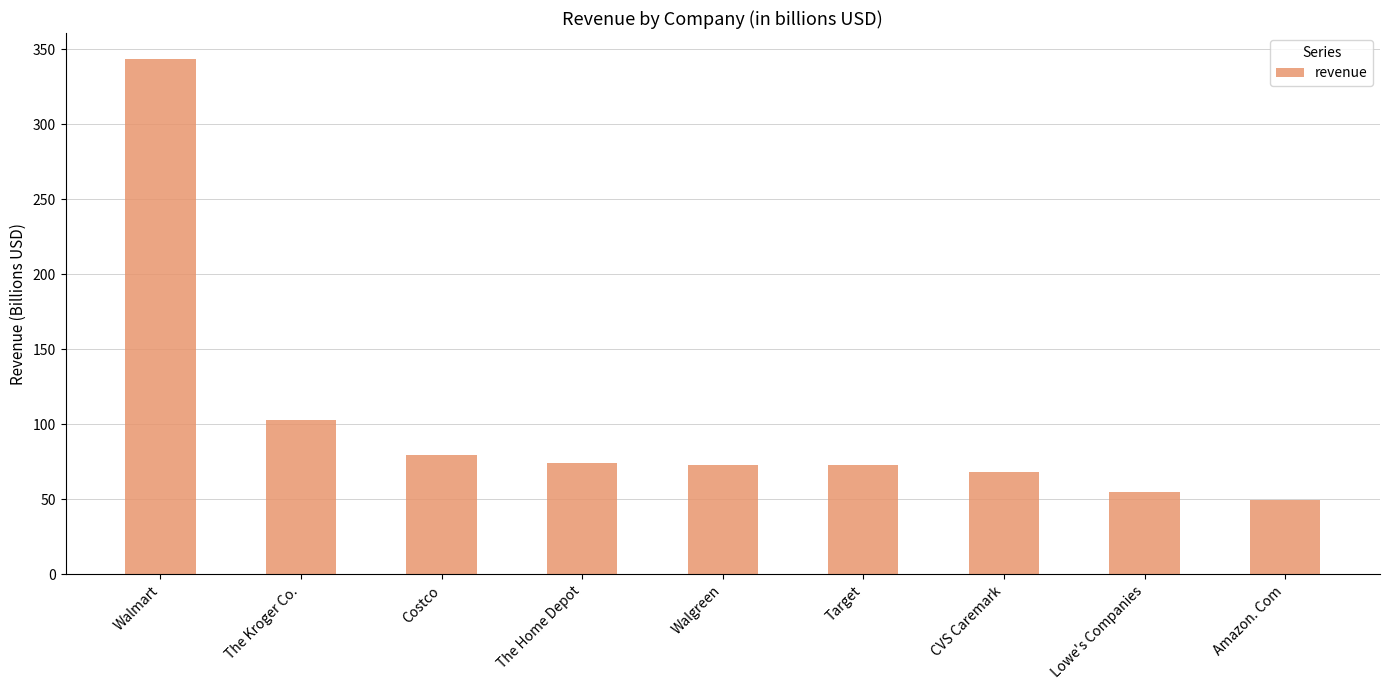

What is the sum of the values at Walgreen and Amazon. Com?

122.1